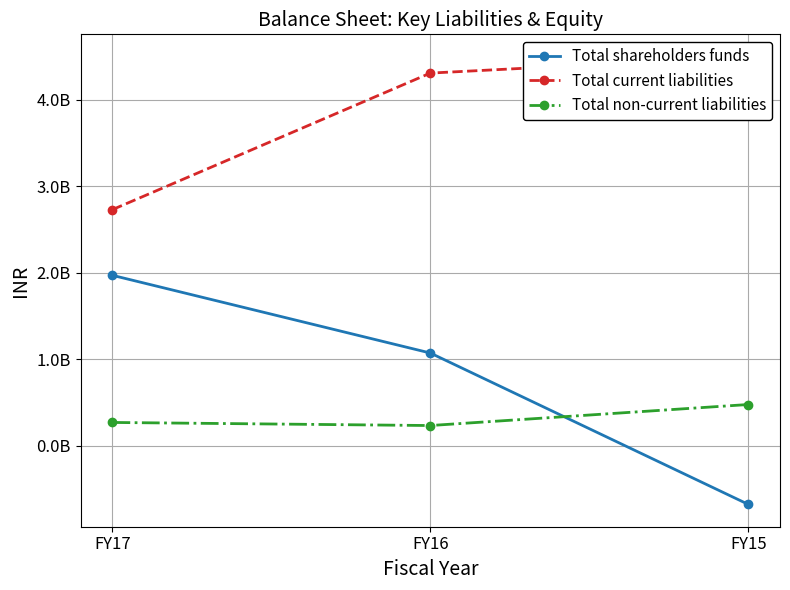

The value of Total shareholders funds at FY16 is 1884339801. True or false?

False